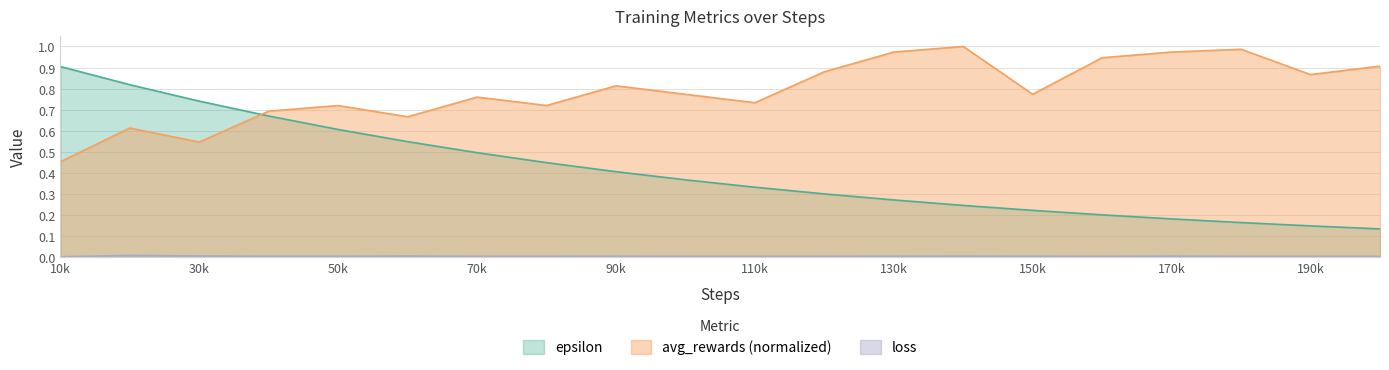

Which series has the largest range (max minus min)?

epsilon